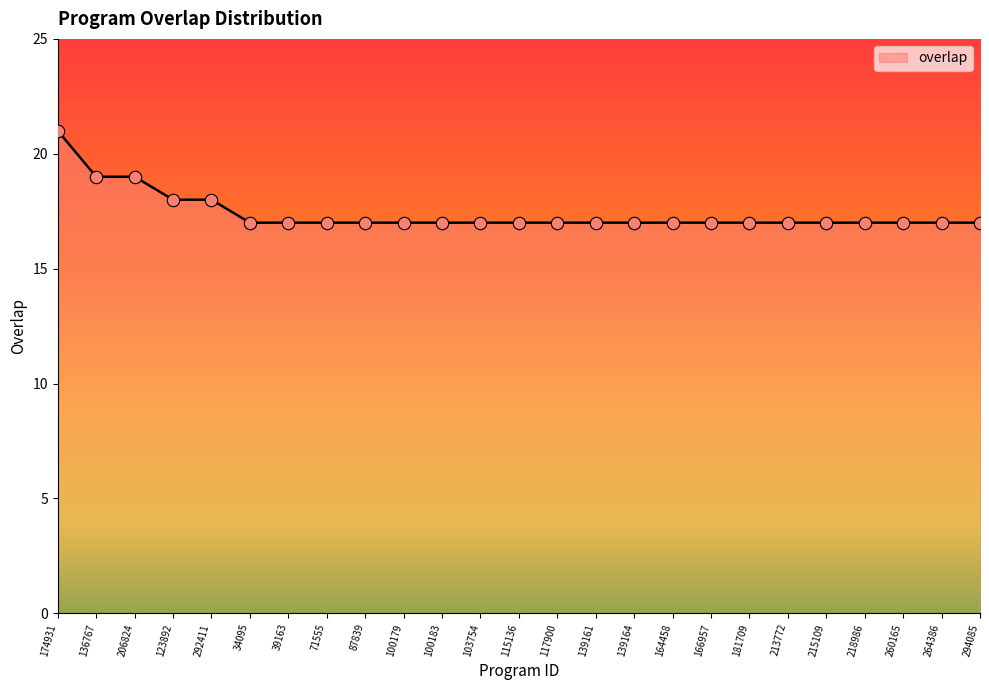

Approximately how many times larger is the value at 260165 compared to 100179?

1.0